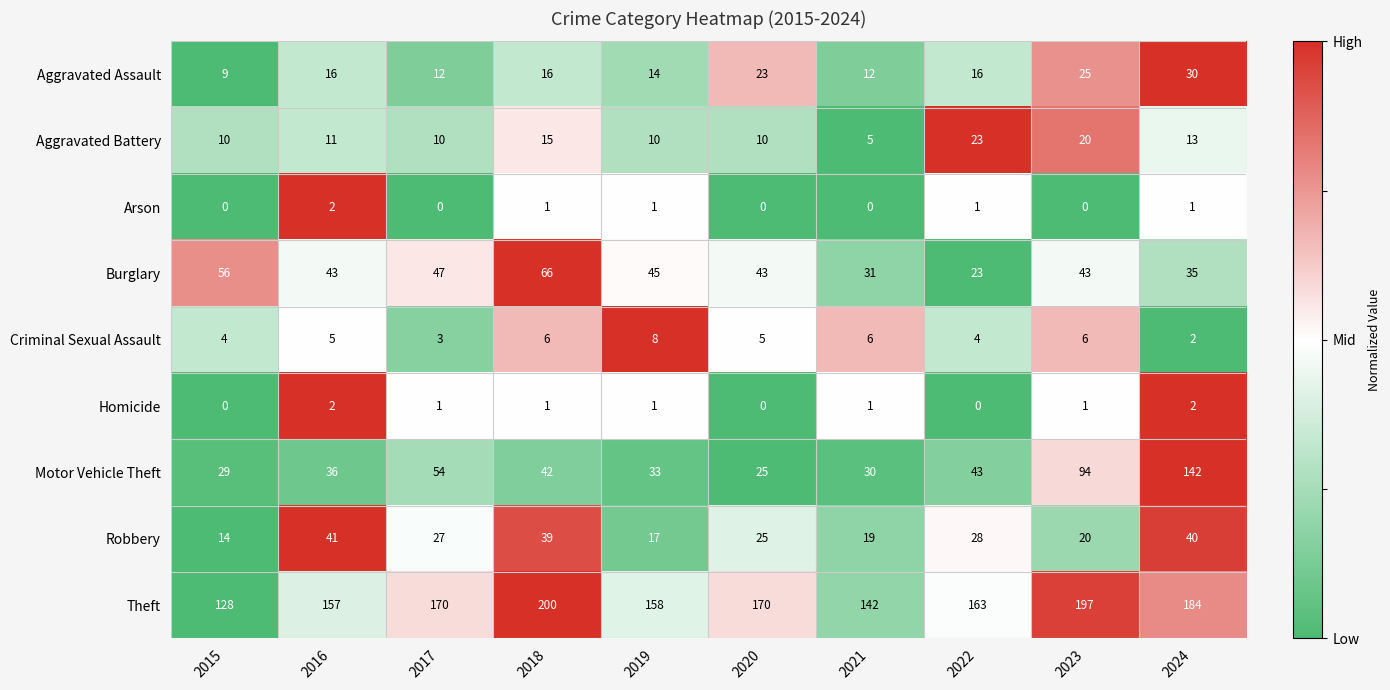

What is the approximate value of Aggravated Assault at 2022, to the nearest 10?

20